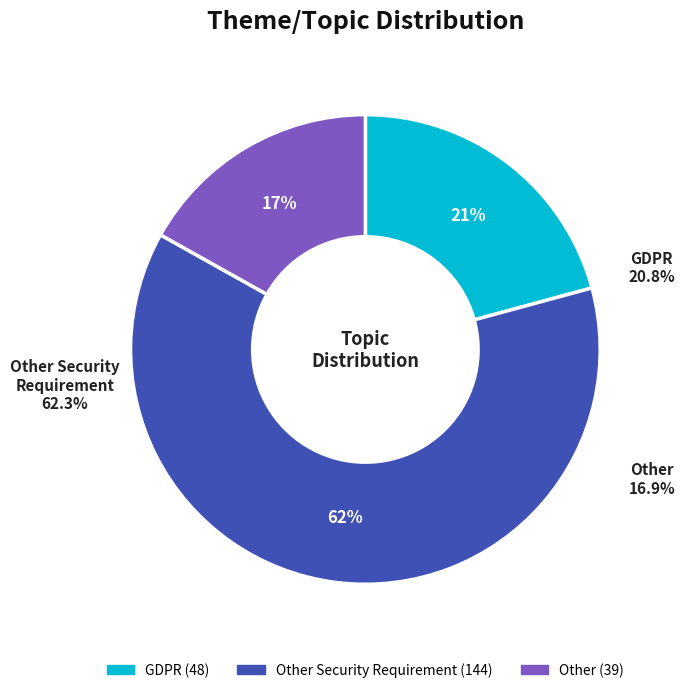

What is the smallest slice in the pie chart?

Other